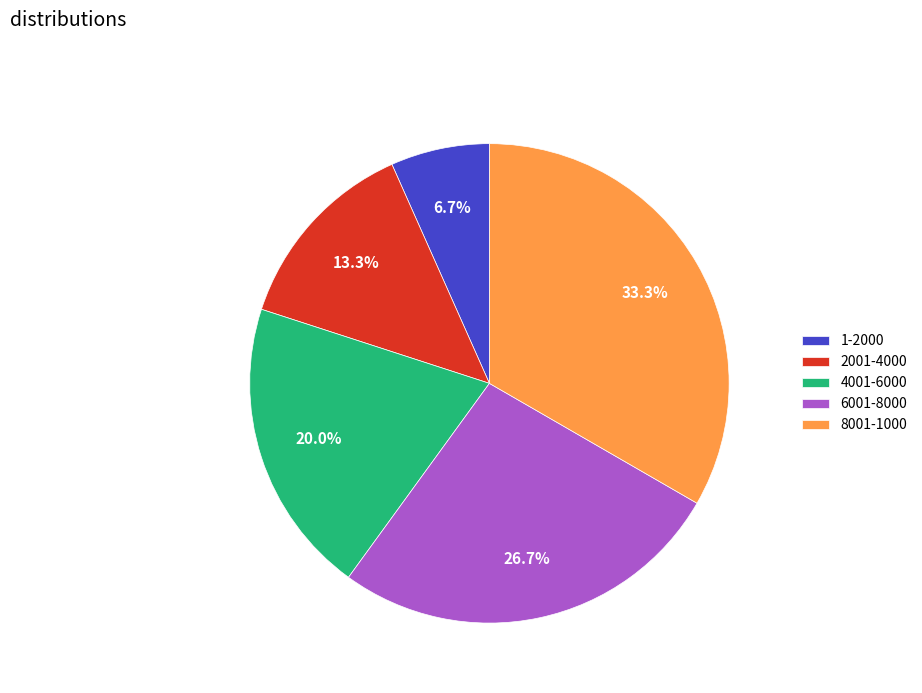

How many slices are in this pie chart?

5